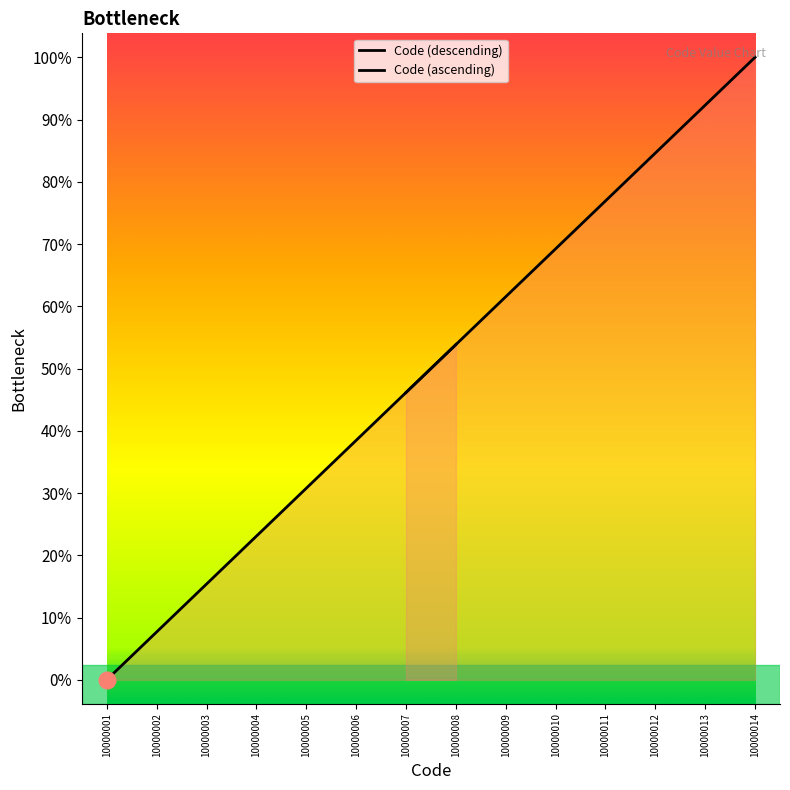

Rank the series by their maximum value, from highest to lowest.

Code (ascending), Code (descending)